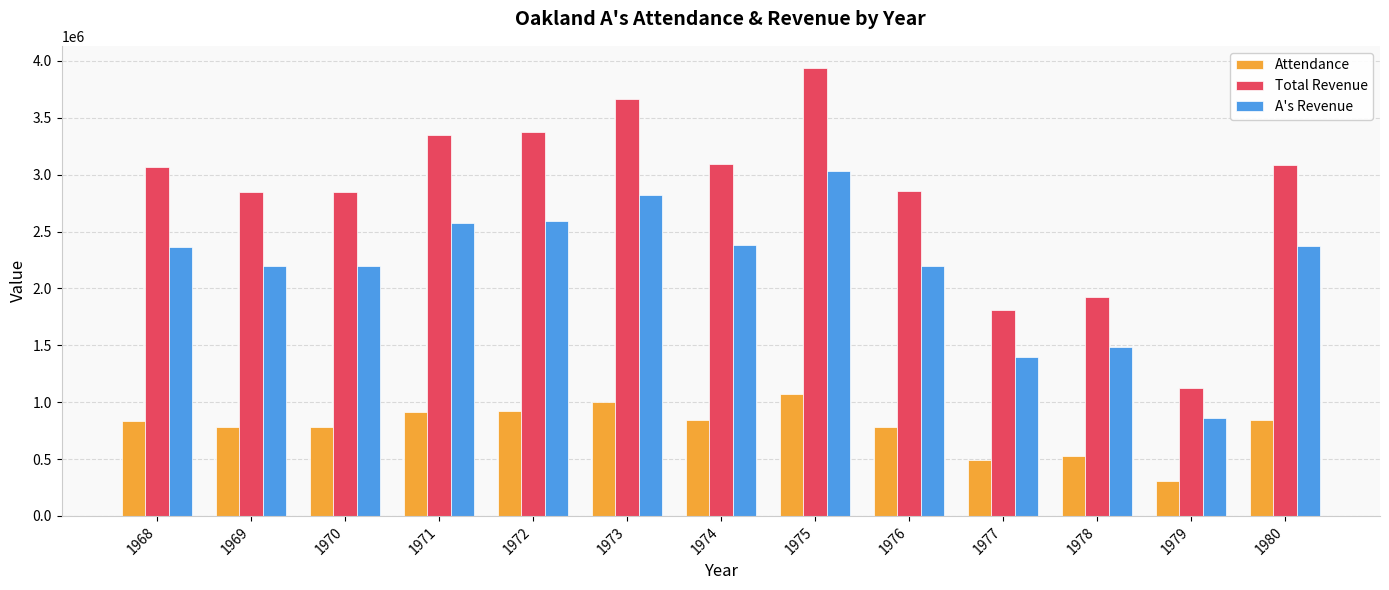

Is it true that Total Revenue equals 5045040.9 at 1980?

False